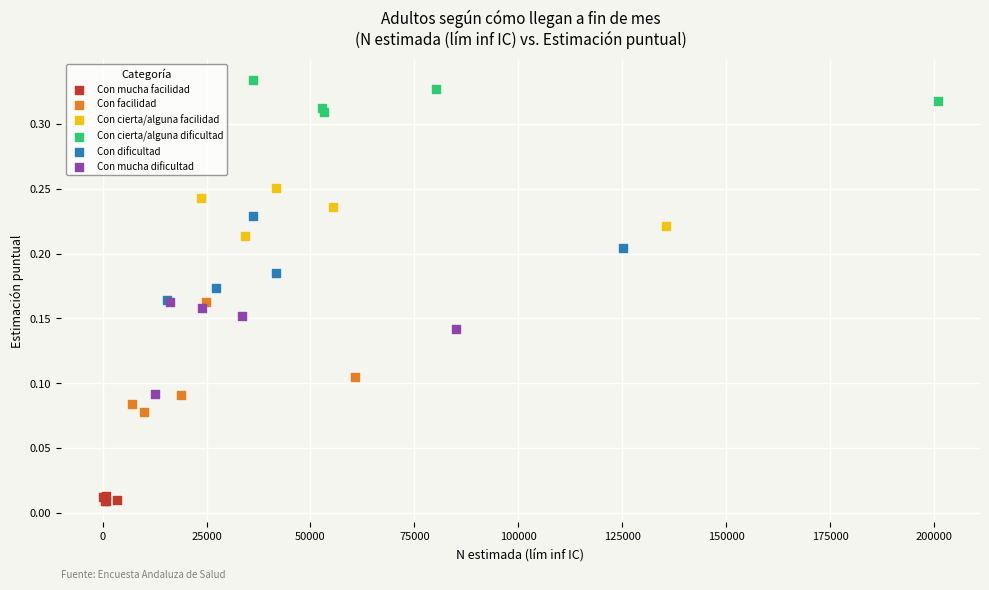

Which series reaches the minimum Y coordinate?

Con mucha facilidad